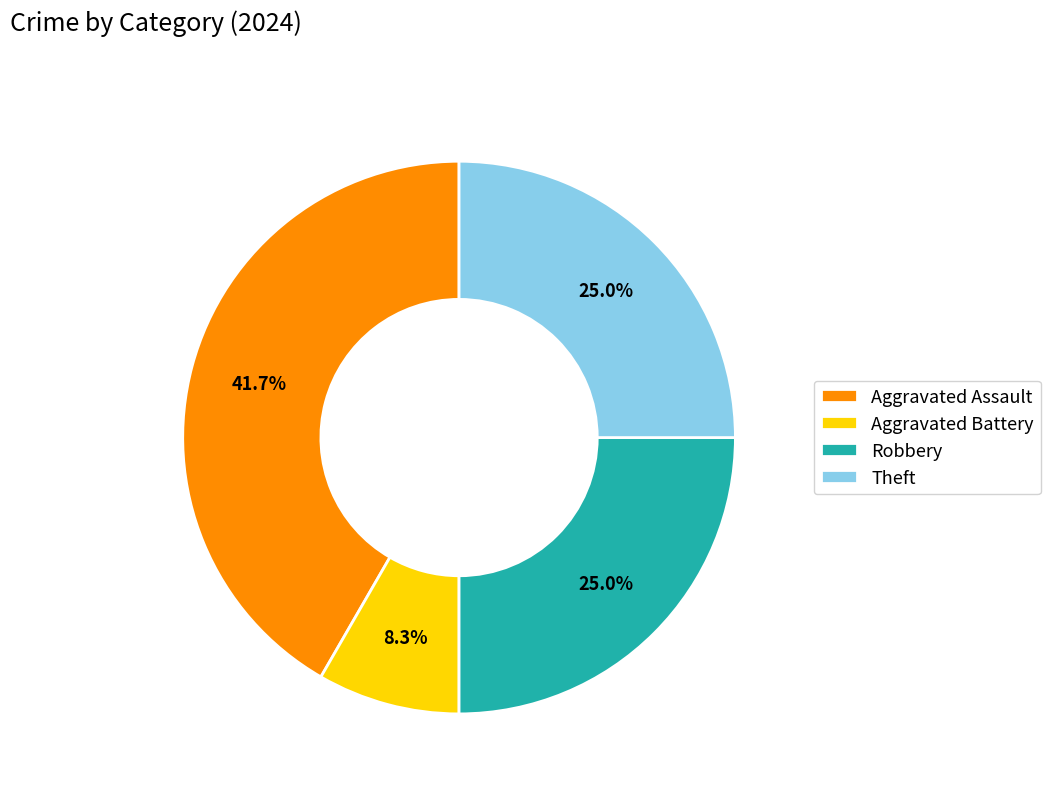

Is it true that Robbery is 25% of the pie?

True